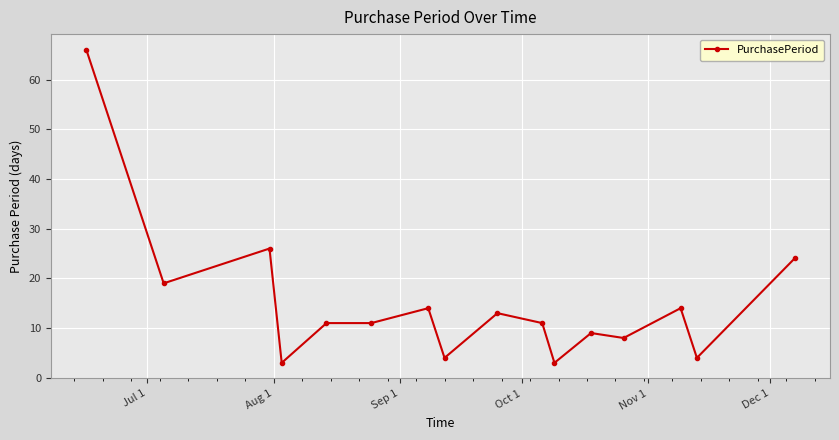

How many categories are shown in the chart?

16